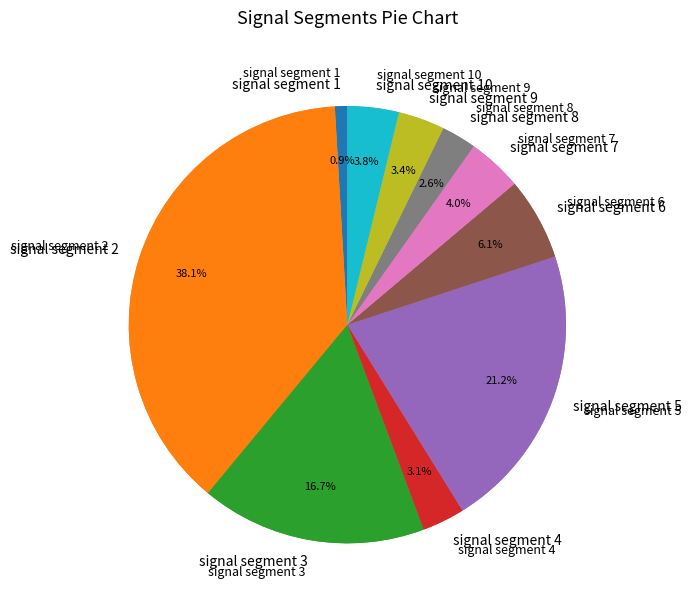

Does any single category account for the majority?

No